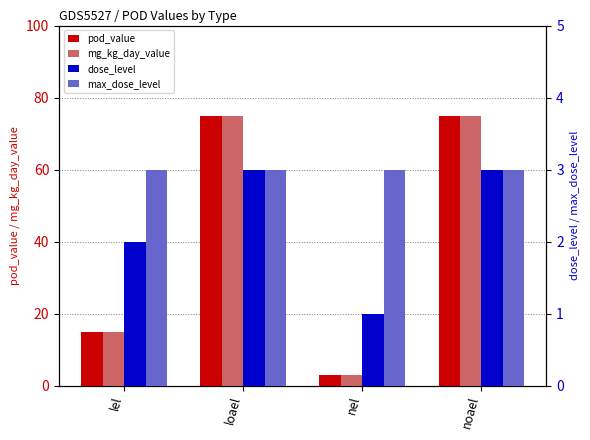

The value of pod_value at nel is 3. True or false?

True